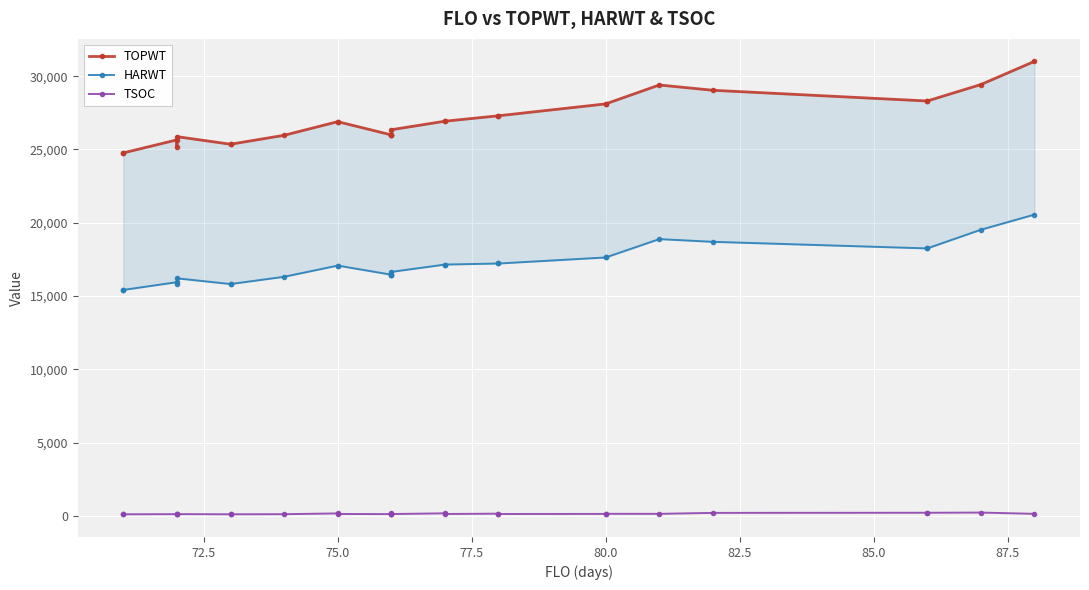

How many lines are shown in the chart?

3